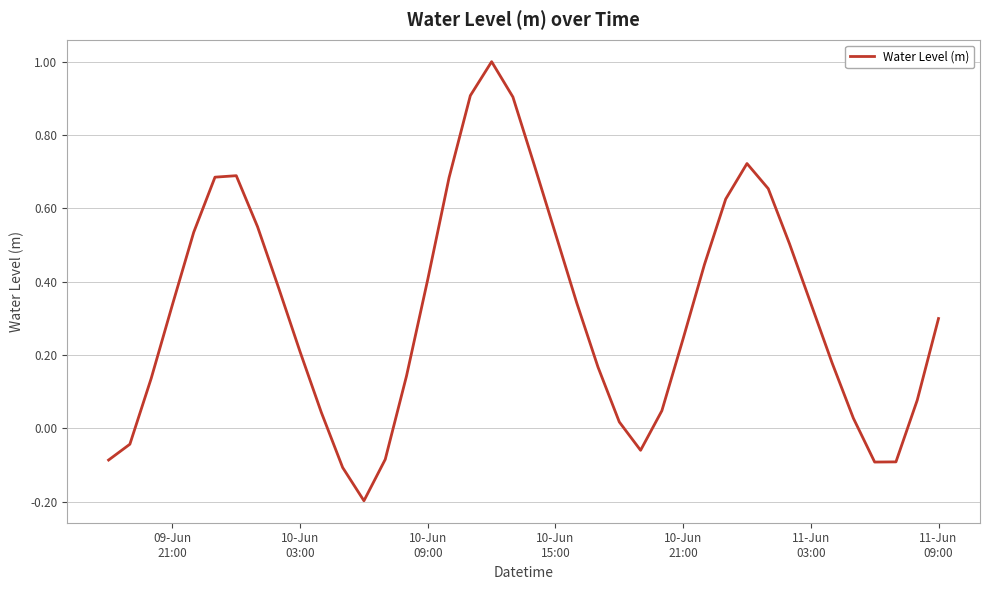

What is the greatest value displayed?

1.0